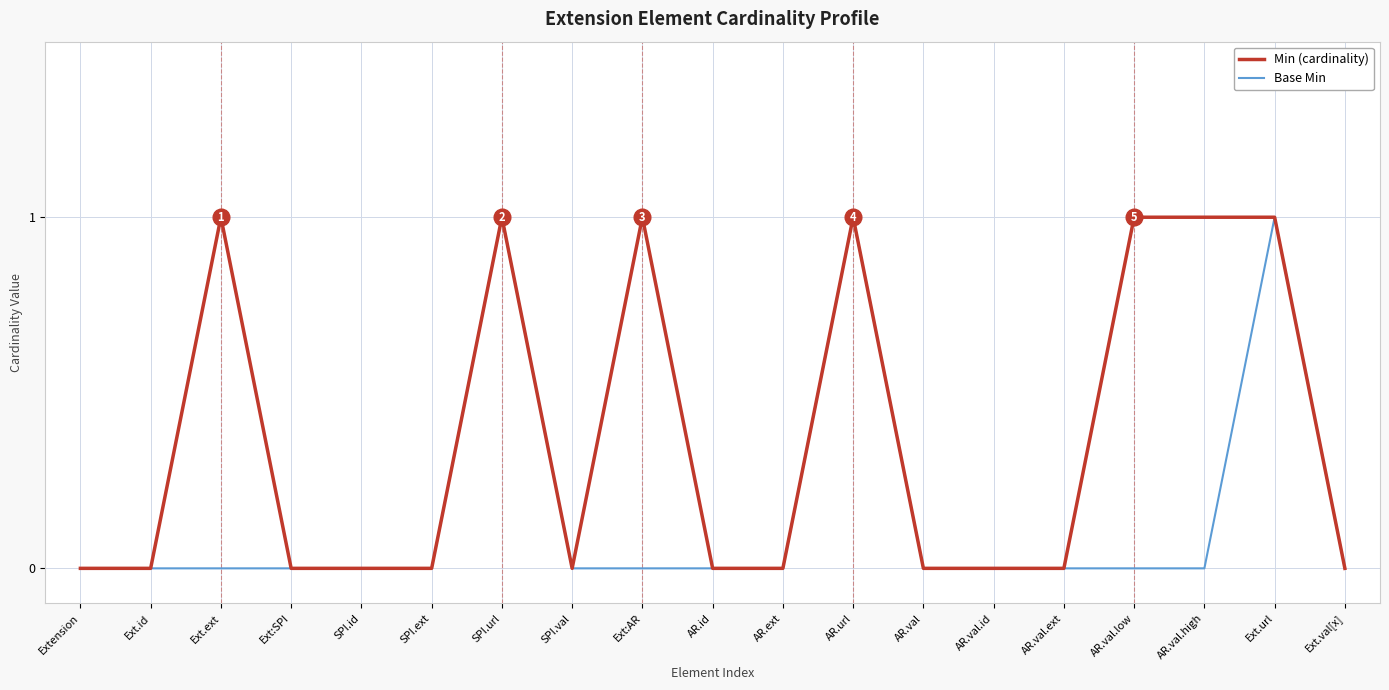

What are all the series names shown in the legend?

Min (cardinality), Base Min